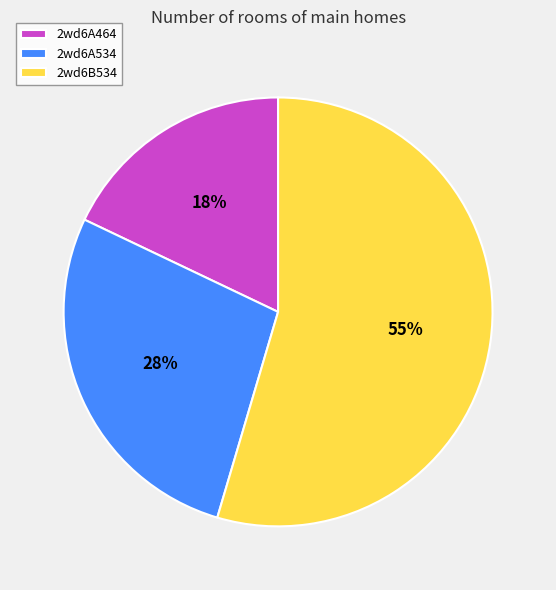

Is the sum of 2wd6B534 and 2wd6A464 greater than half?

Yes